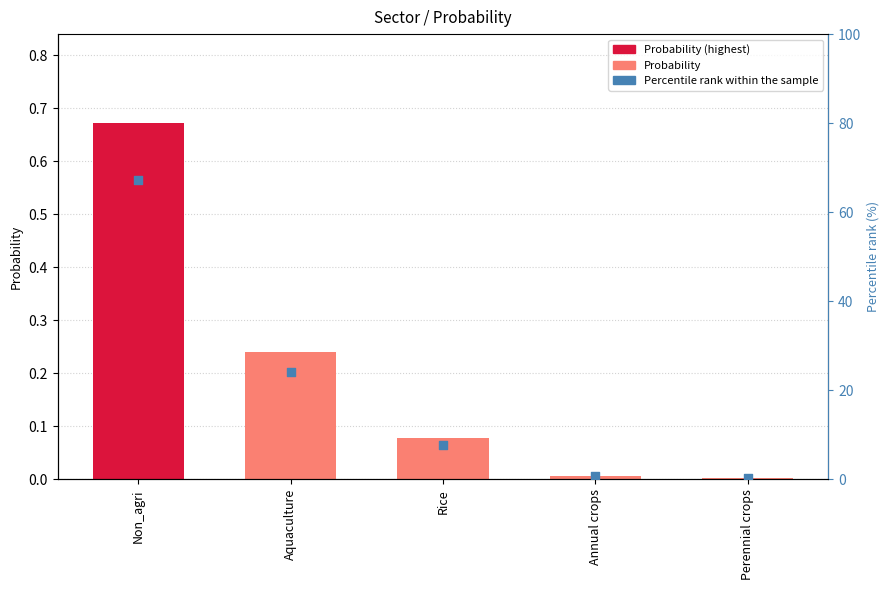

What are all the series names shown in the legend?

Probability, Percentile rank within the sample